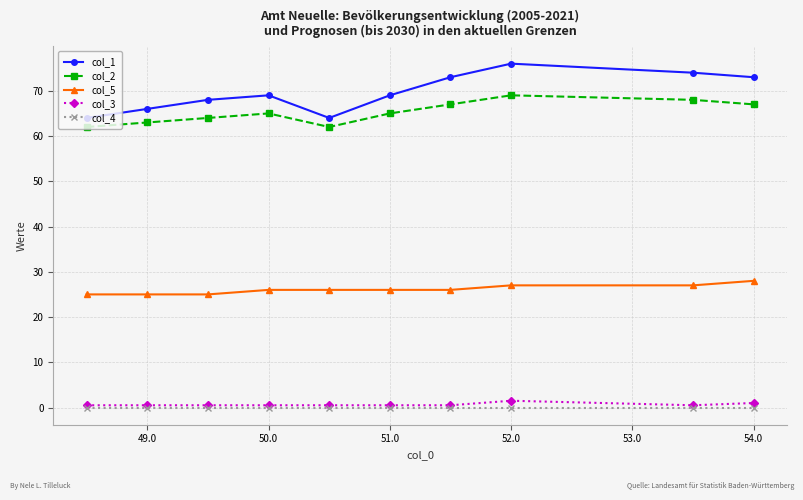

What is the maximum value for col_2?

69.0